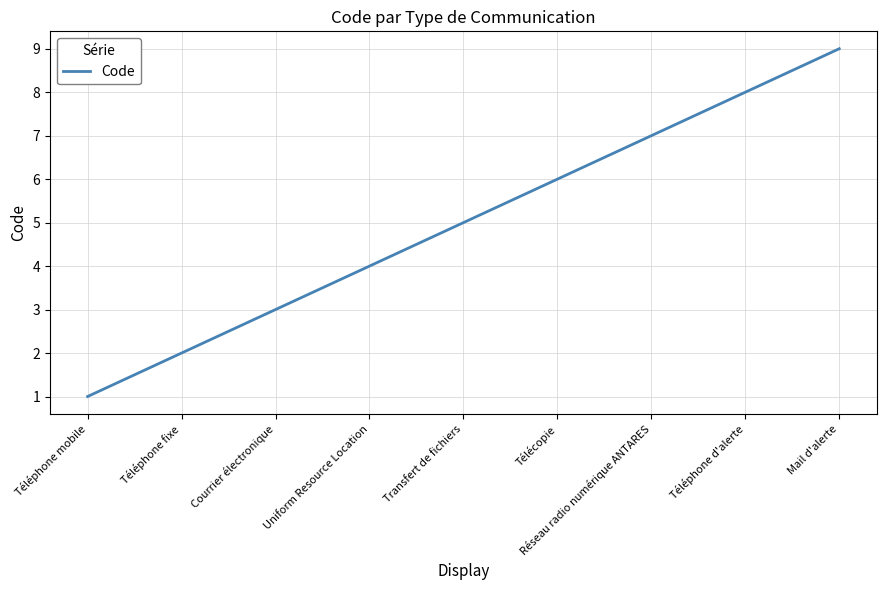

True or false: the data shows 3 at Courrier électronique.

True